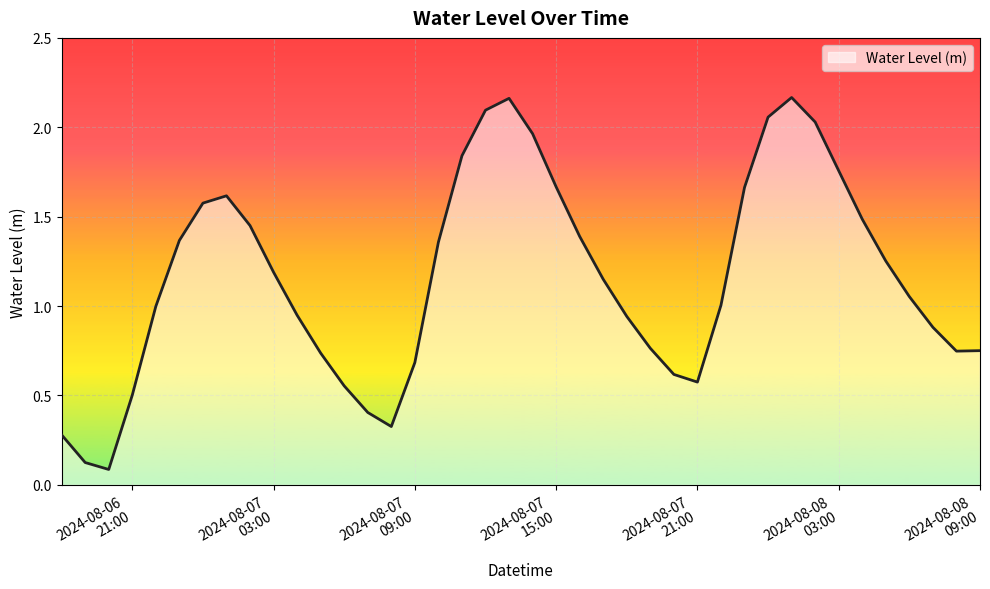

How many distinct data groups are displayed?

1